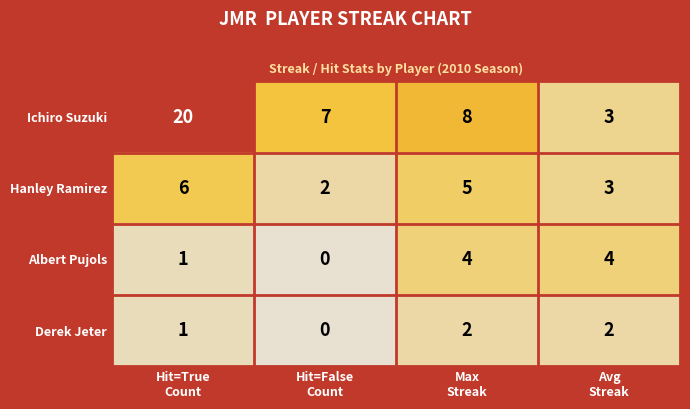

What is the total value across all series at Hit=True
Count?

28